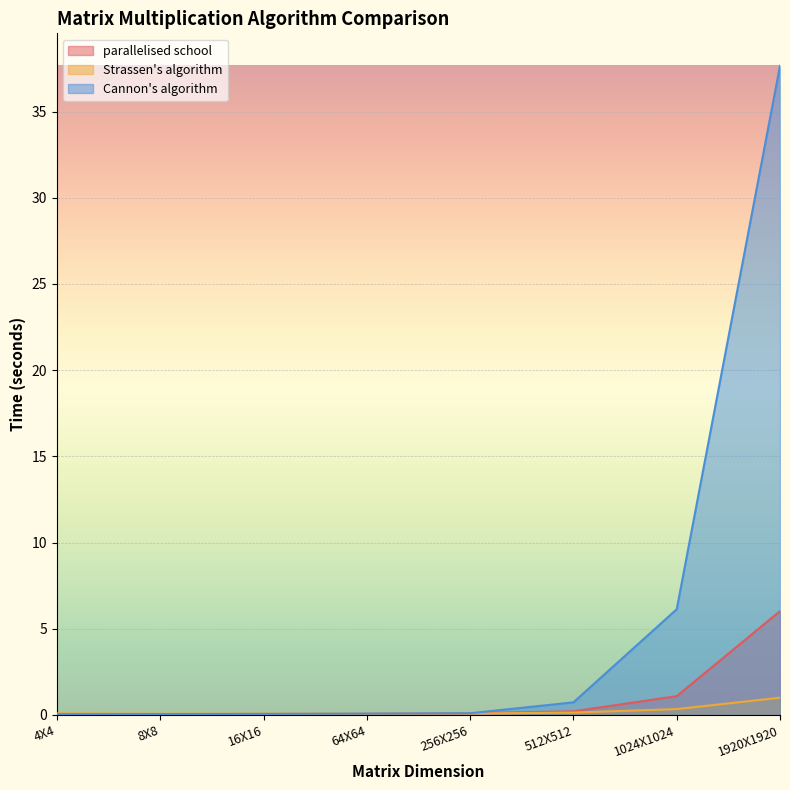

Does the chart display data point markers on the line(s)?

No